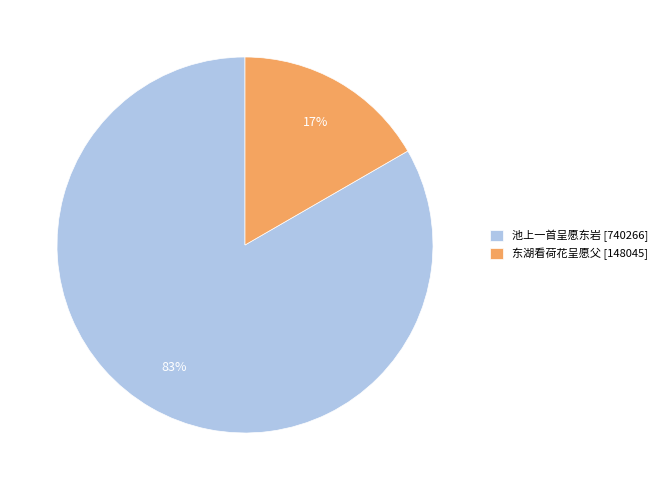

What percentage is the 东湖看荷花呈愿父 slice, to the nearest percent?

17%